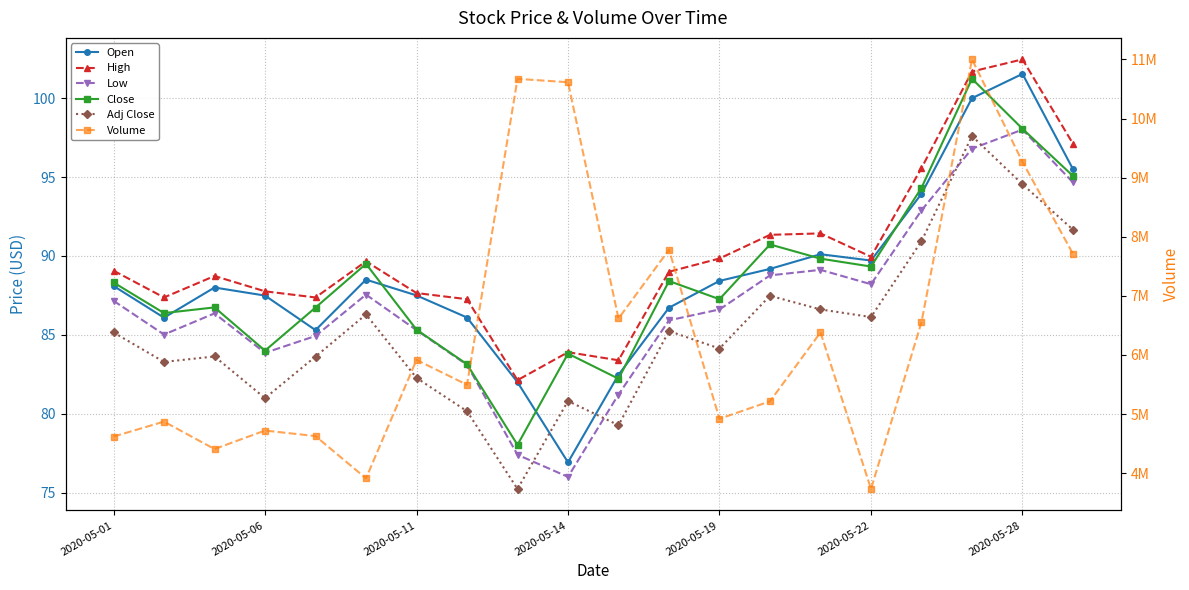

Which category has the highest value across all series?

17